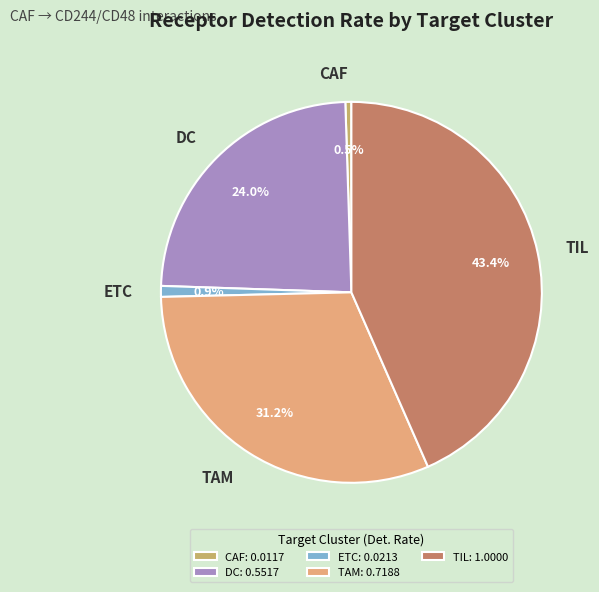

How much of the chart is everything except ETC?

99.1%